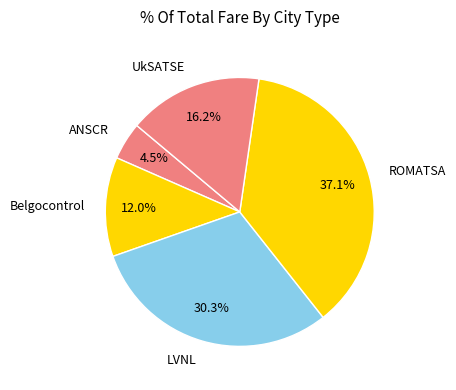

The ANSCR slice represents 19% of the pie. True or false?

False